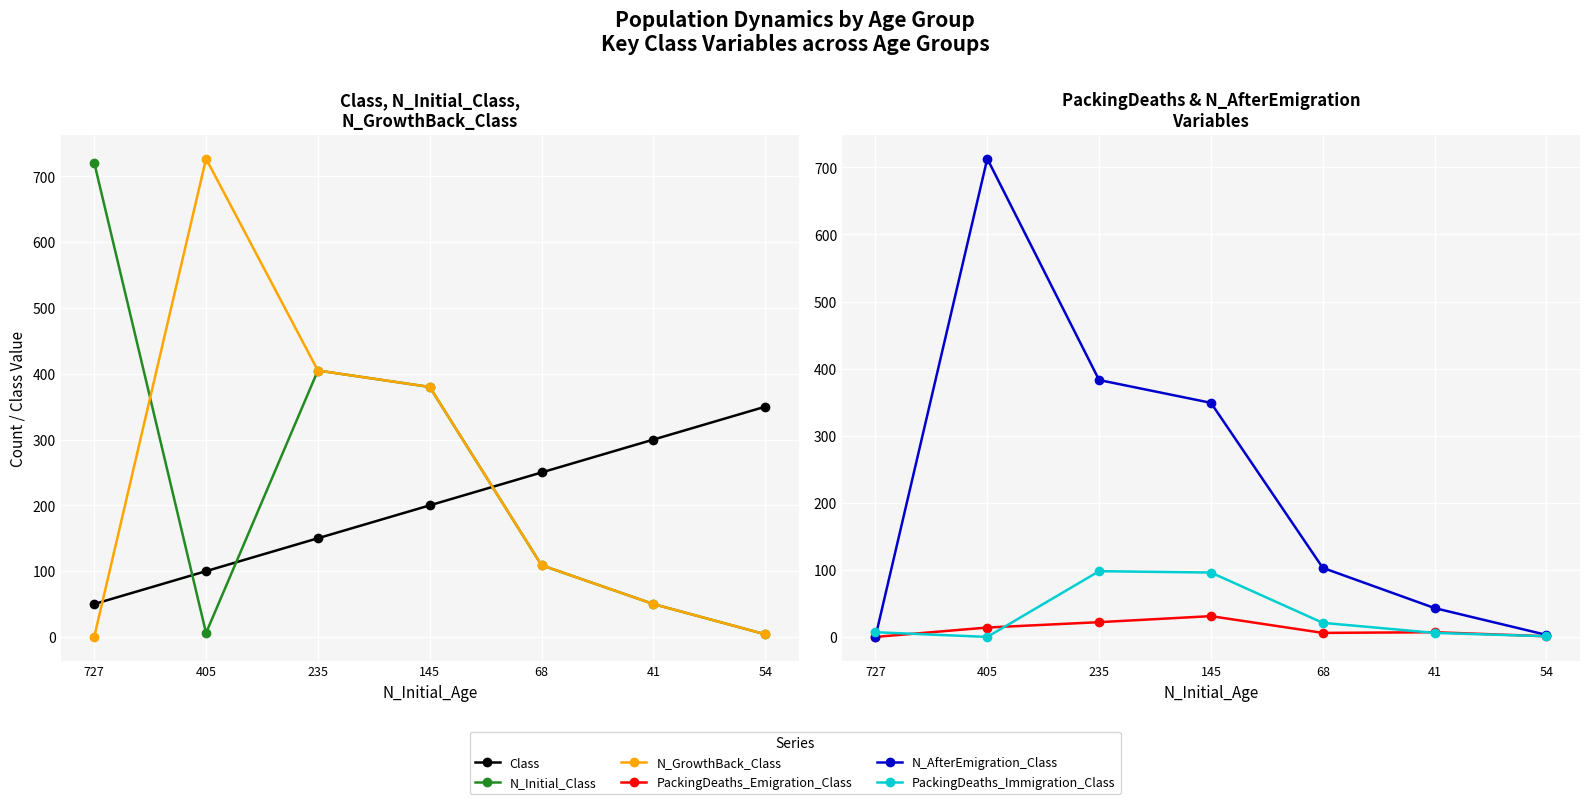

What is the difference between the maximum and minimum values in the N_GrowthBack_Class series?

727